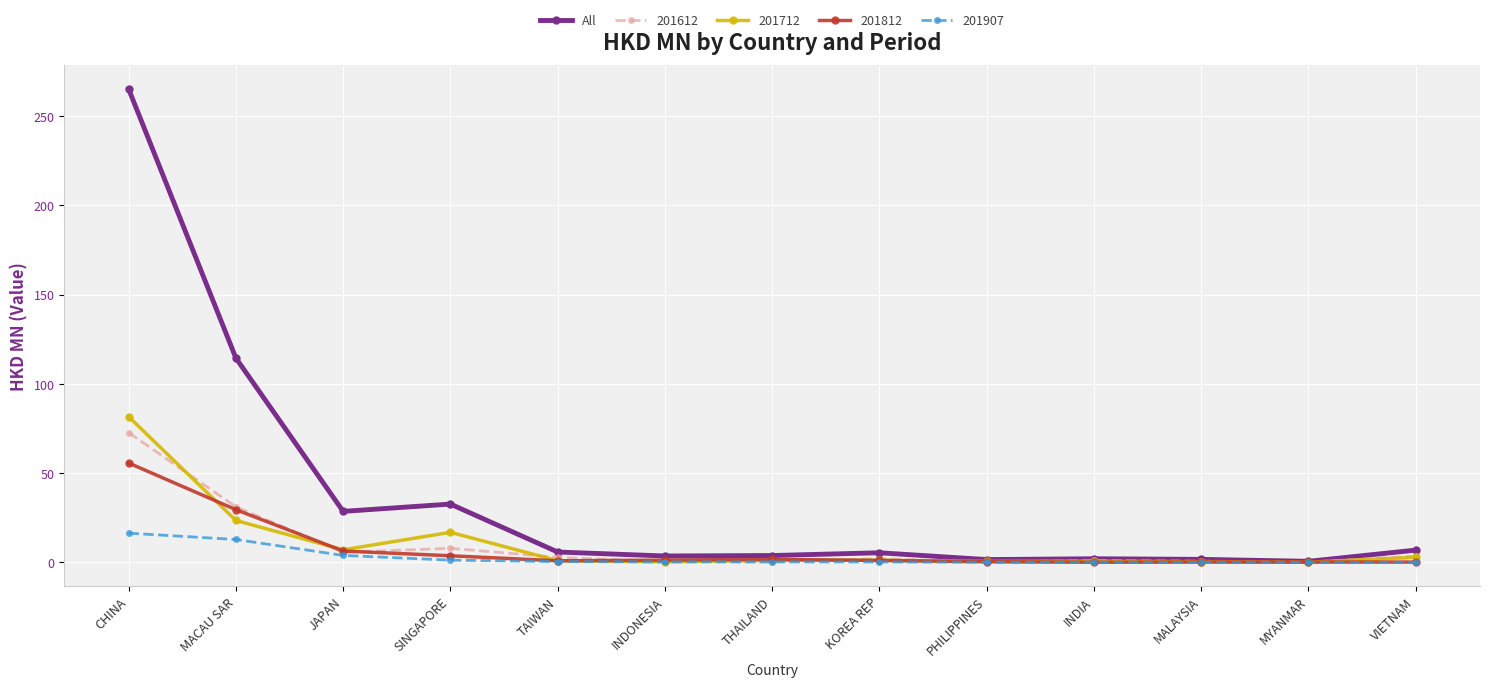

The 201907 series shows 16.4 at CHINA. True or false?

True